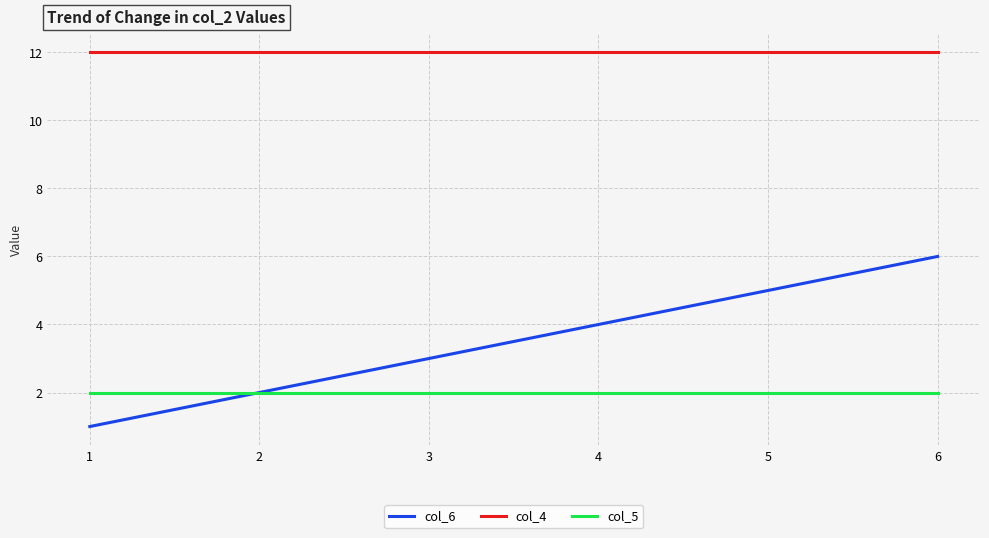

True or false: col_6 has more than 2 points higher than both neighbors.

False